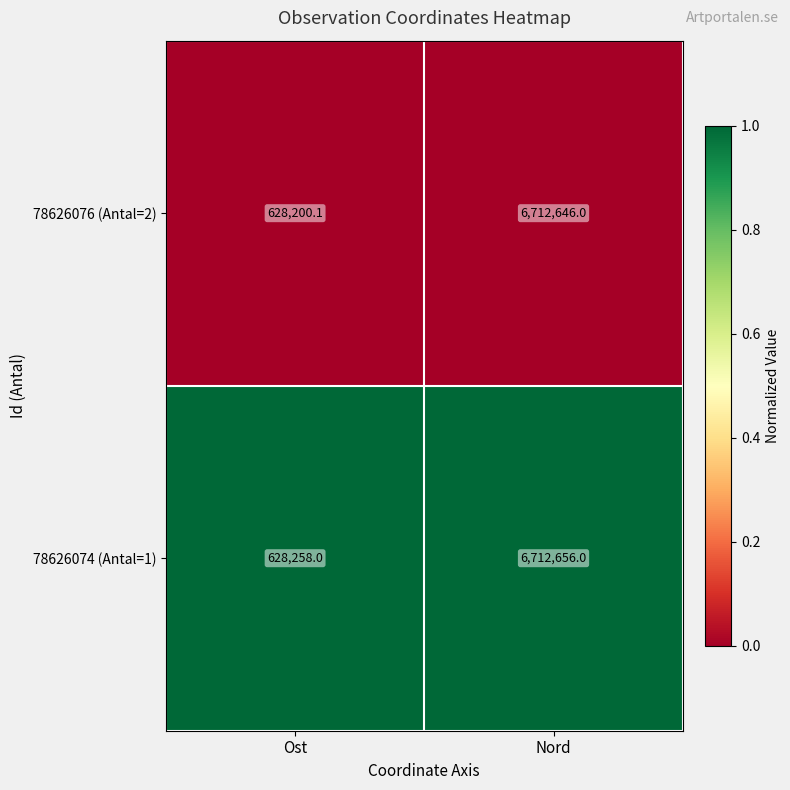

Rank the series at Nord from highest to lowest value.

78626074 (Antal=1), 78626076 (Antal=2)